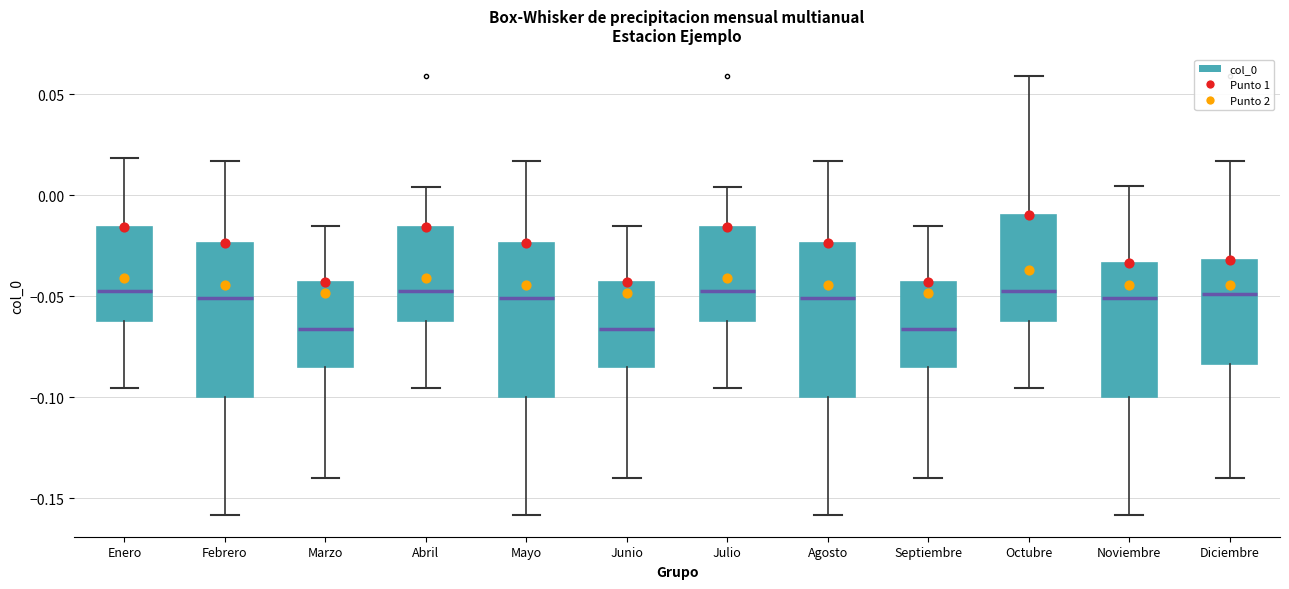

Where does the median line of the box for Agosto sit on the y-axis? The values are not printed on the chart, so give them approximately, as read against the axis.

-0.050